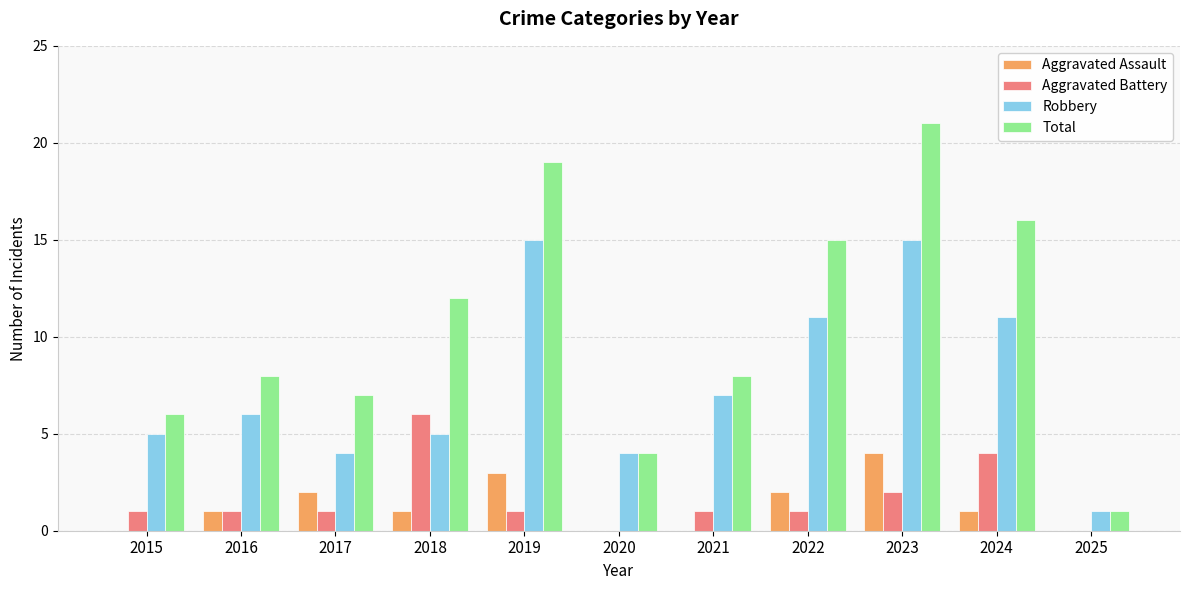

What is the maximum value for Aggravated Assault?

4